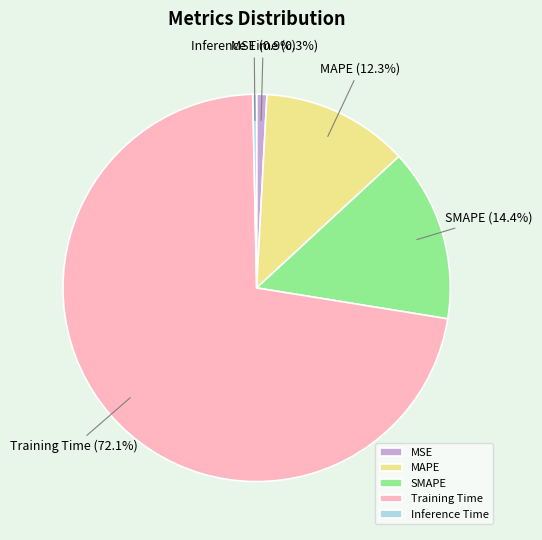

What percentage is NOT represented by Inference Time?

99.7%